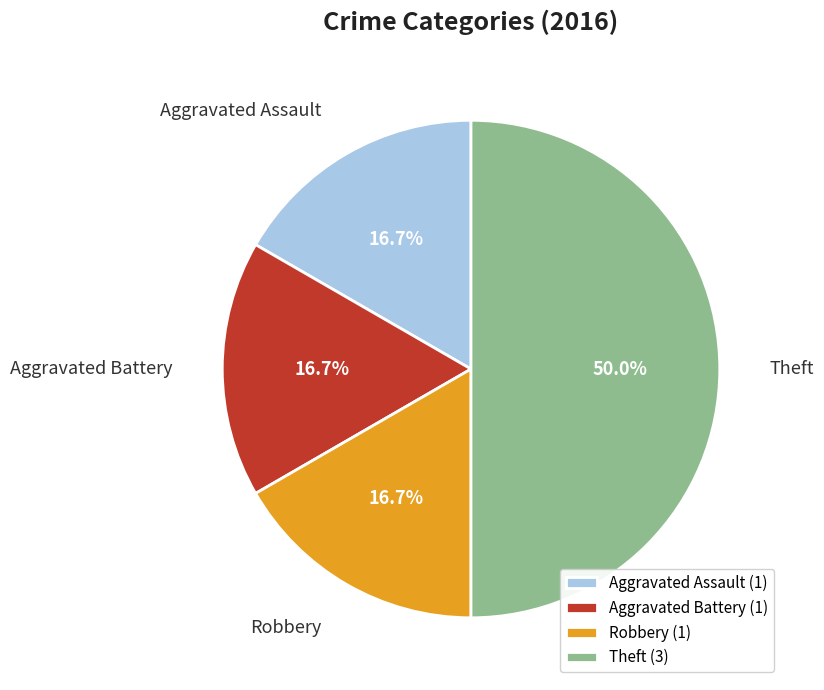

How much of the chart is everything except Aggravated Battery?

83.3%